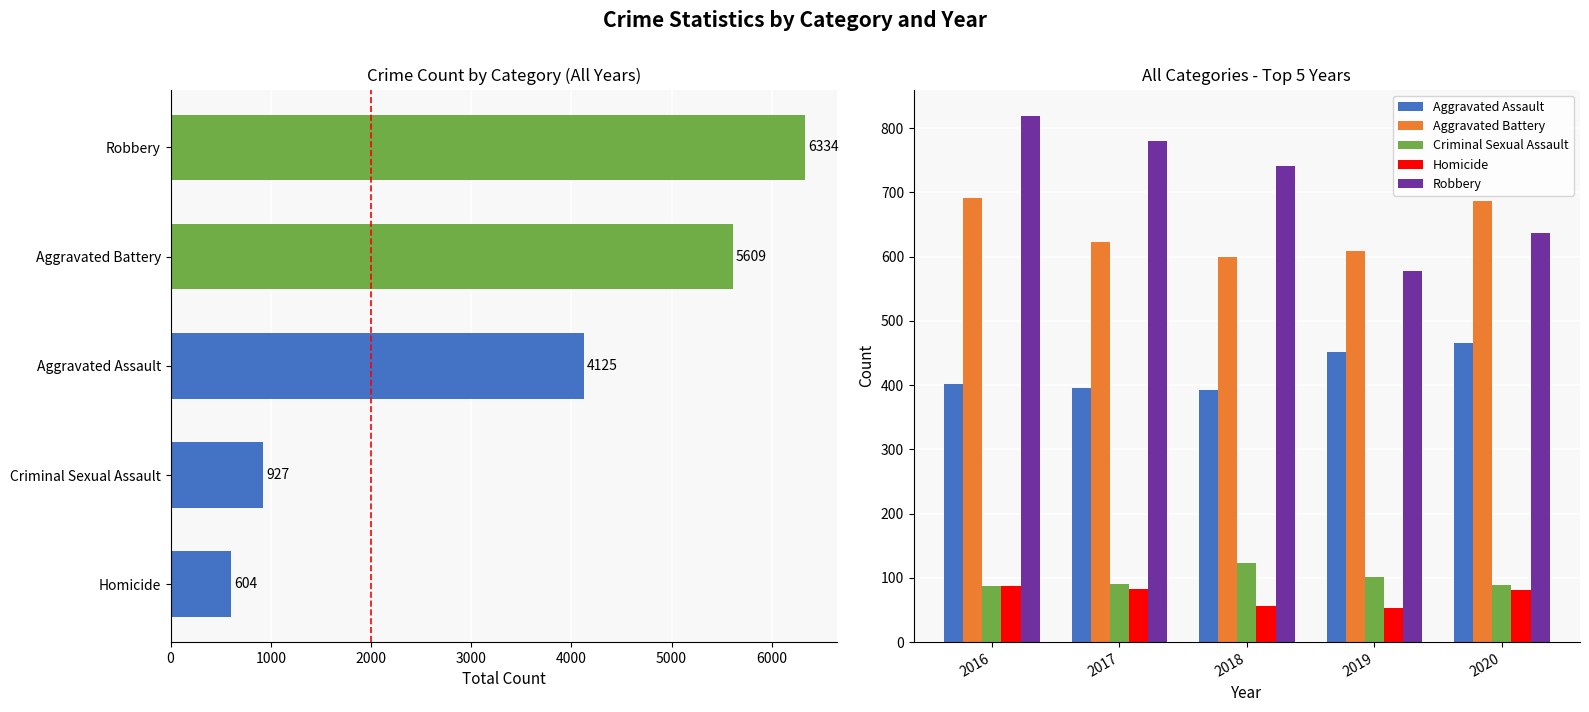

What are all the series names shown in the legend?

Aggravated Assault, Aggravated Battery, Criminal Sexual Assault, Homicide, Robbery